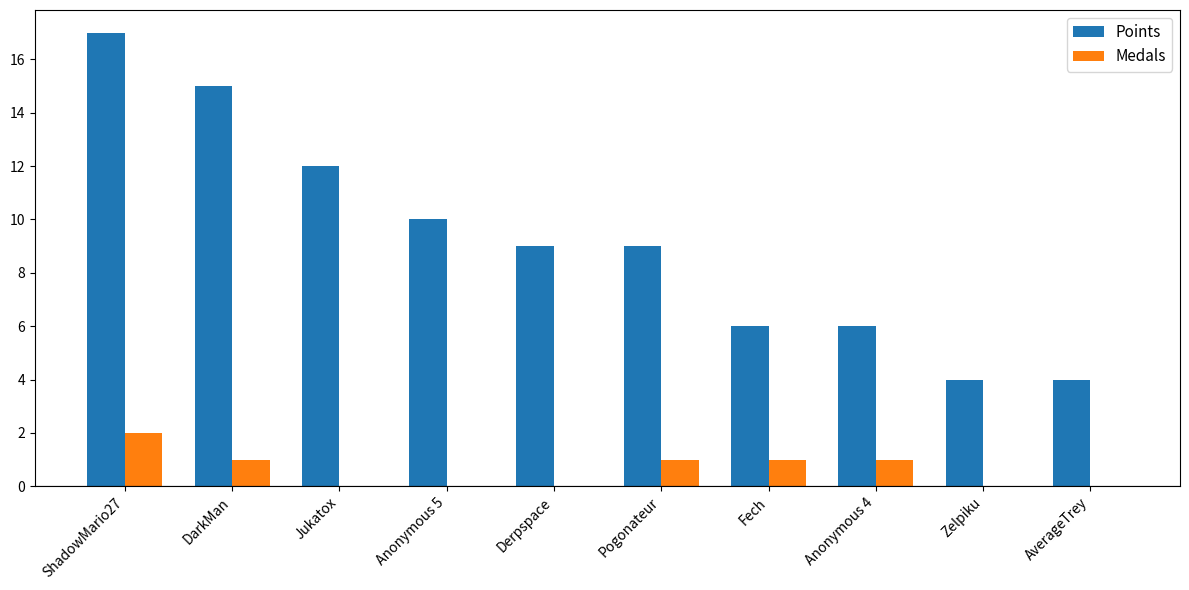

What is the sum of all Points values?

92